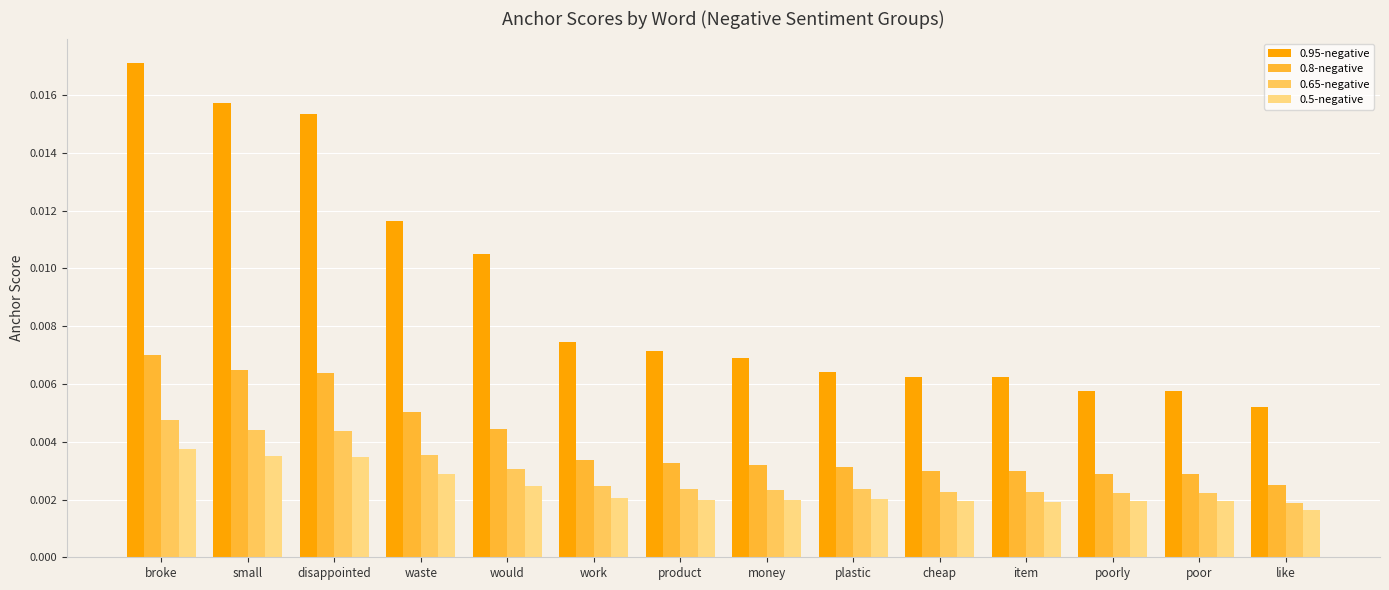

At which label is 0.8-negative closest to 0?

like